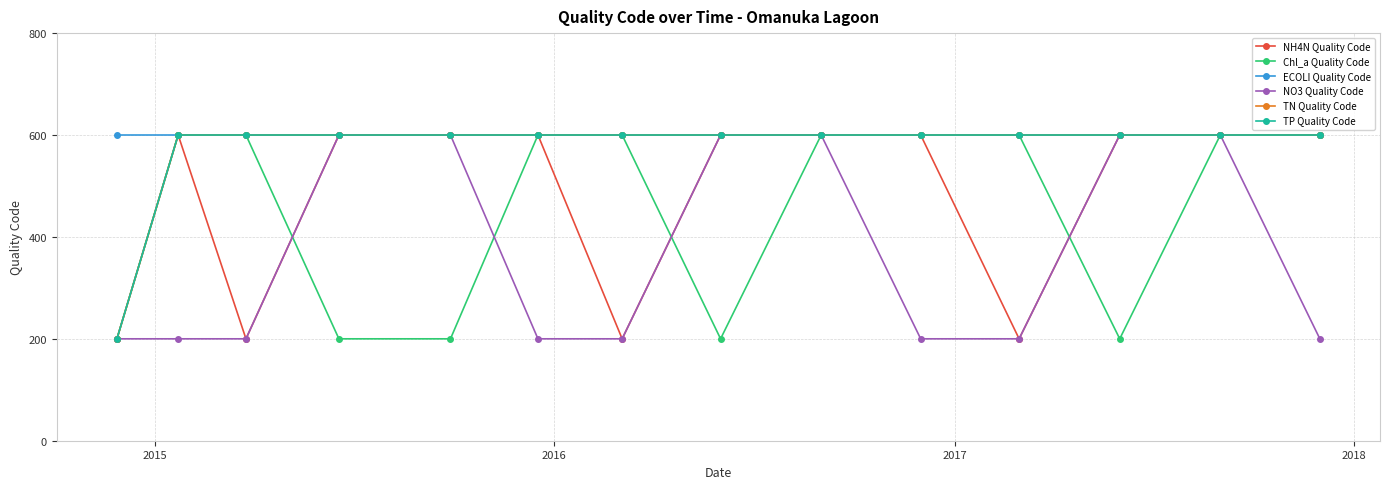

Does the chart have visible grid lines?

Yes